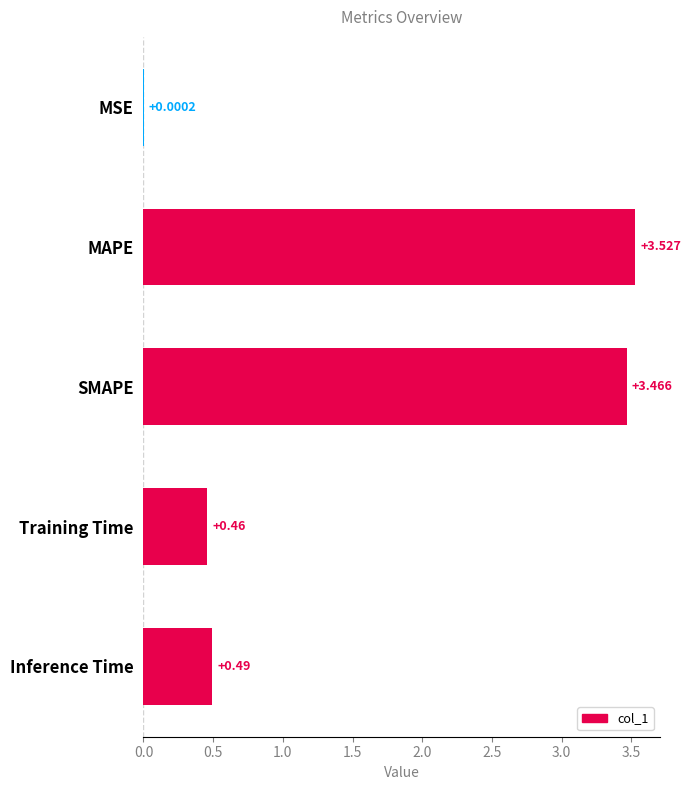

Between MSE and Inference Time, which is larger?

Inference Time